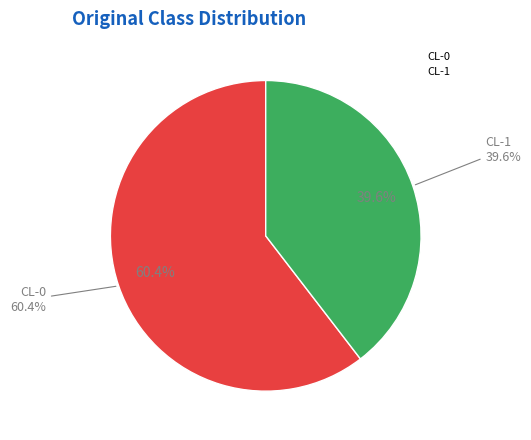

How many slices are in this pie chart?

2